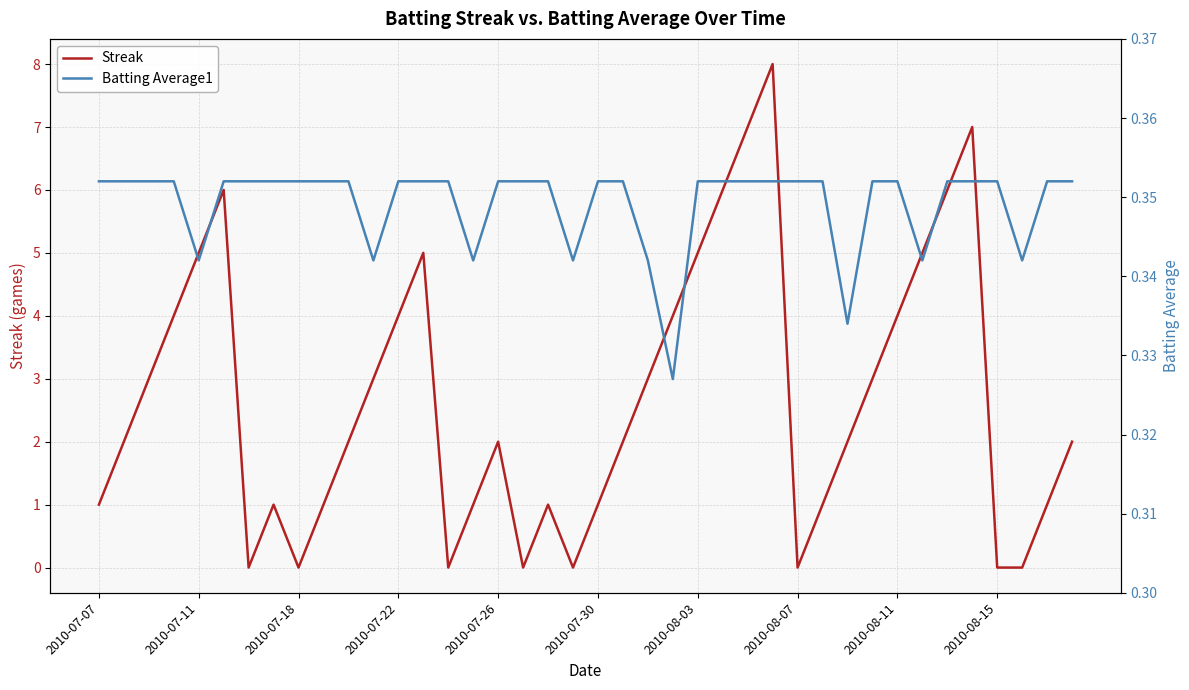

Rank the series by their average value, from highest to lowest.

Streak, Batting Average1